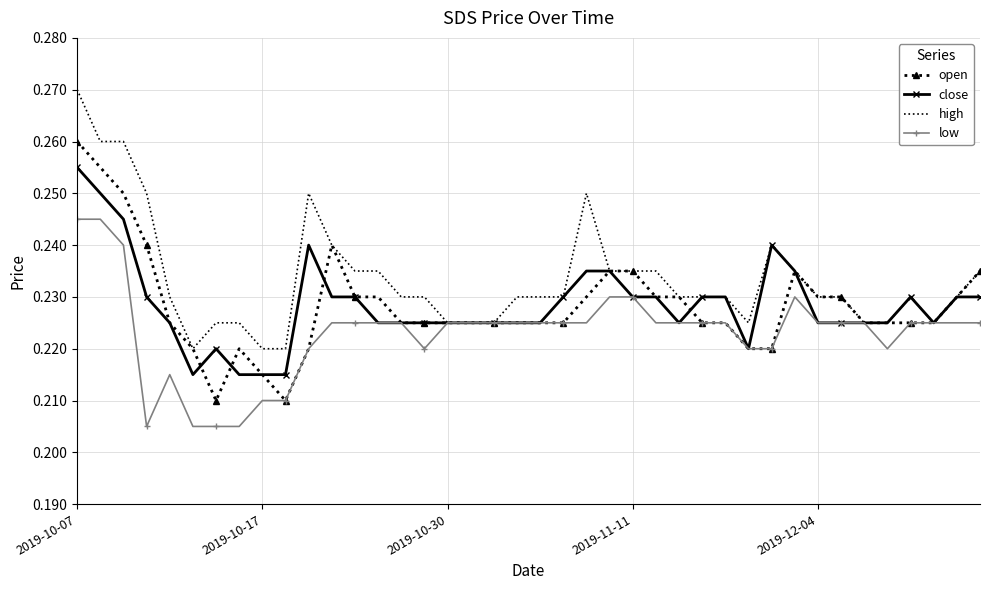

Rank the series by their maximum value, from lowest to highest.

low, close, open, high